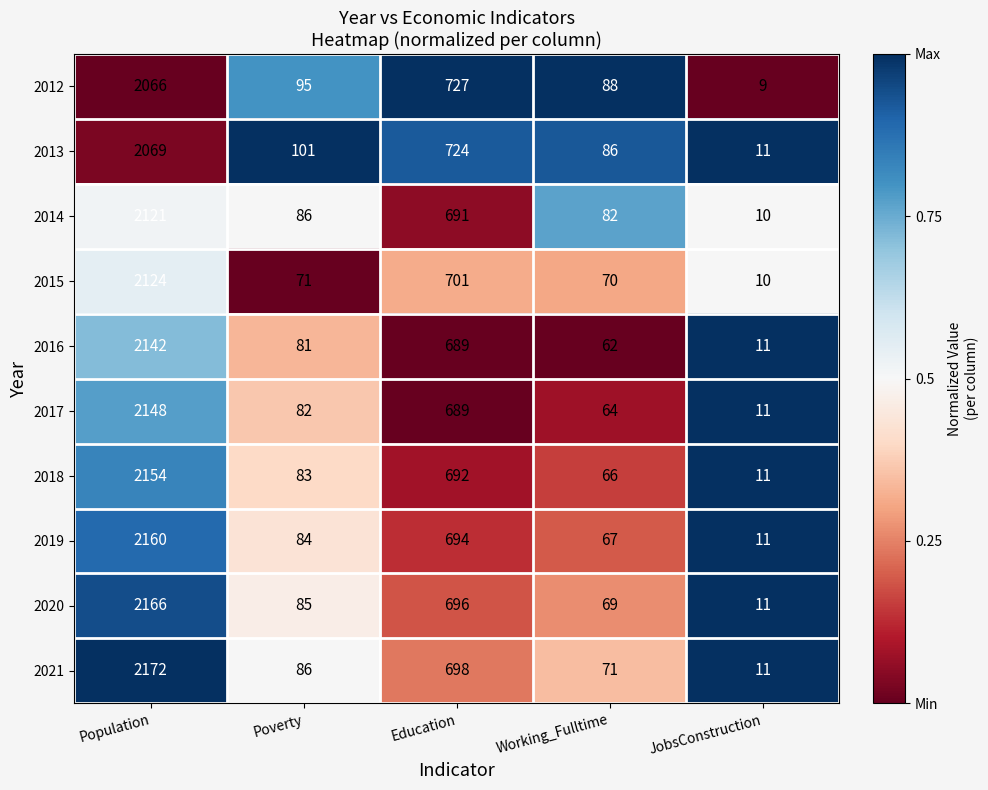

Which series has the largest range (max minus min)?

2021